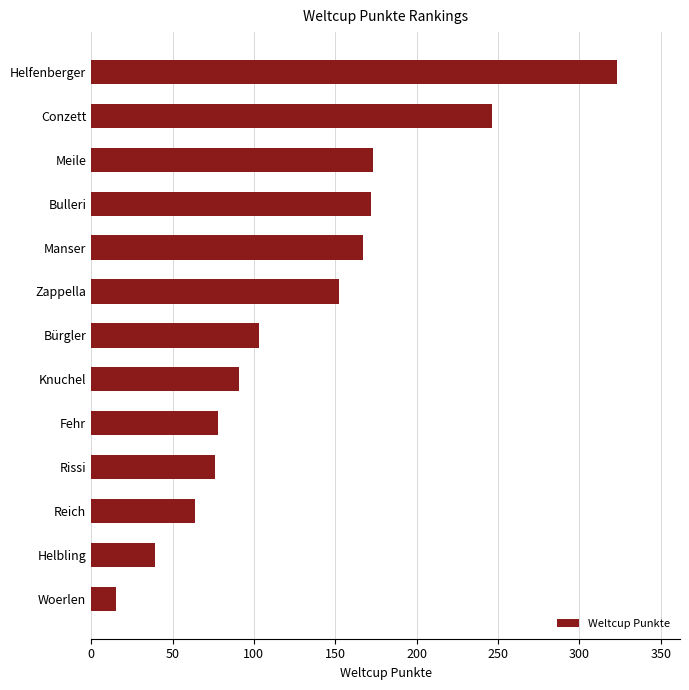

What is the difference between the values at Knuchel and Meile?

82